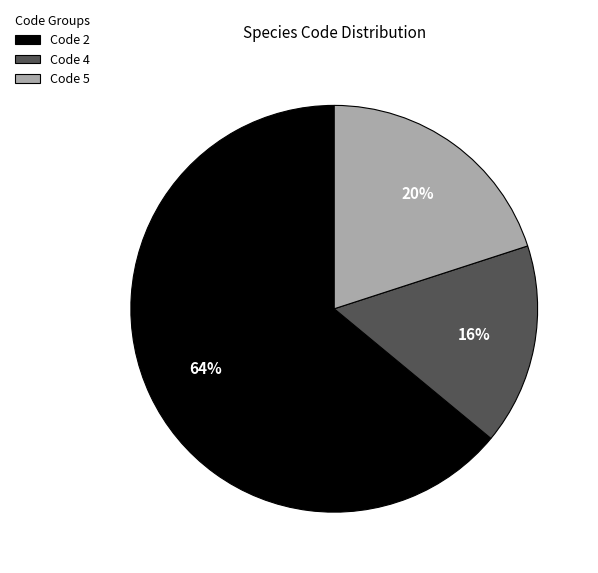

To the nearest percent, what portion does Code 4 represent?

16%